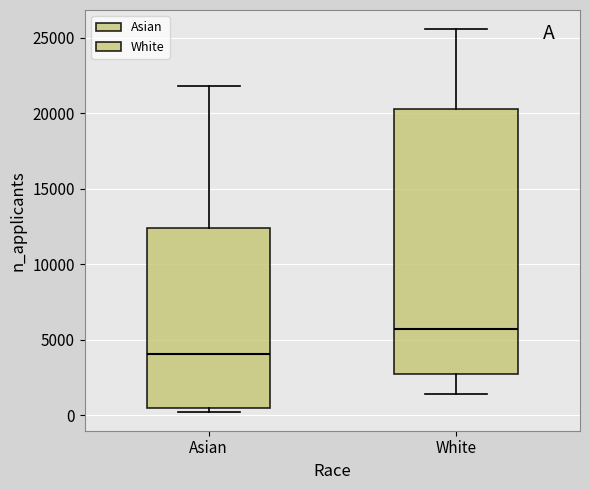

Reading left to right, read every box against the y-axis: the position of its median line, the range the box covers, and the ends of its whiskers. The values are not printed on the chart, so give them approximately, as read against the axis.

Asian: median 4000, box 500 to 12500, whiskers 0 to 22000
White: median 5500, box 2500 to 20500, whiskers 1500 to 25500